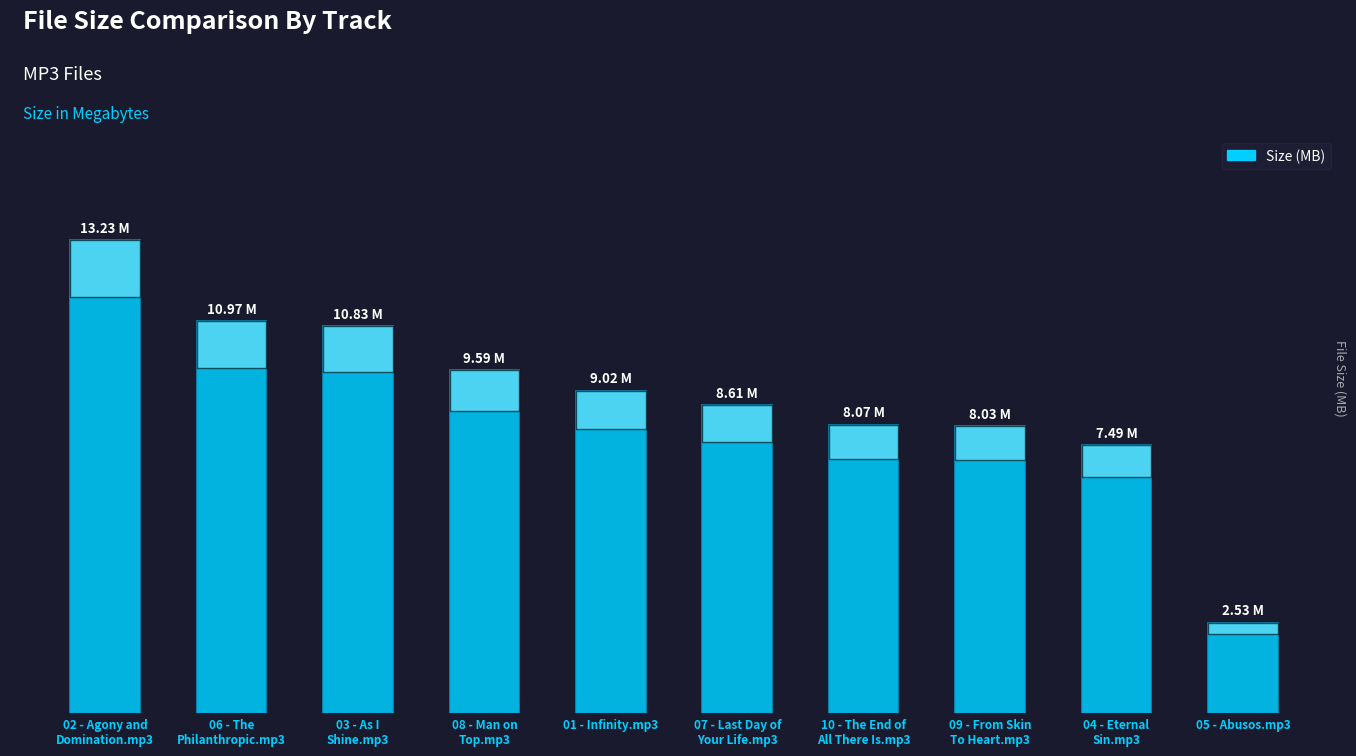

The chart shows a value of 10.8 at 03 - As I
Shine.mp3. True or false?

True